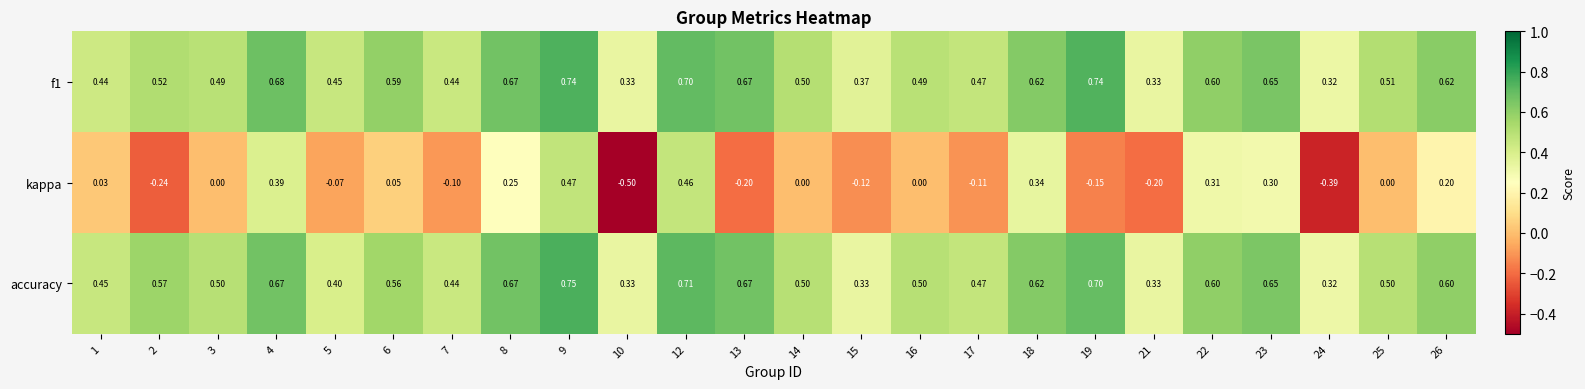

Is the value of f1 at 24 greater than the value of accuracy at 19?

No